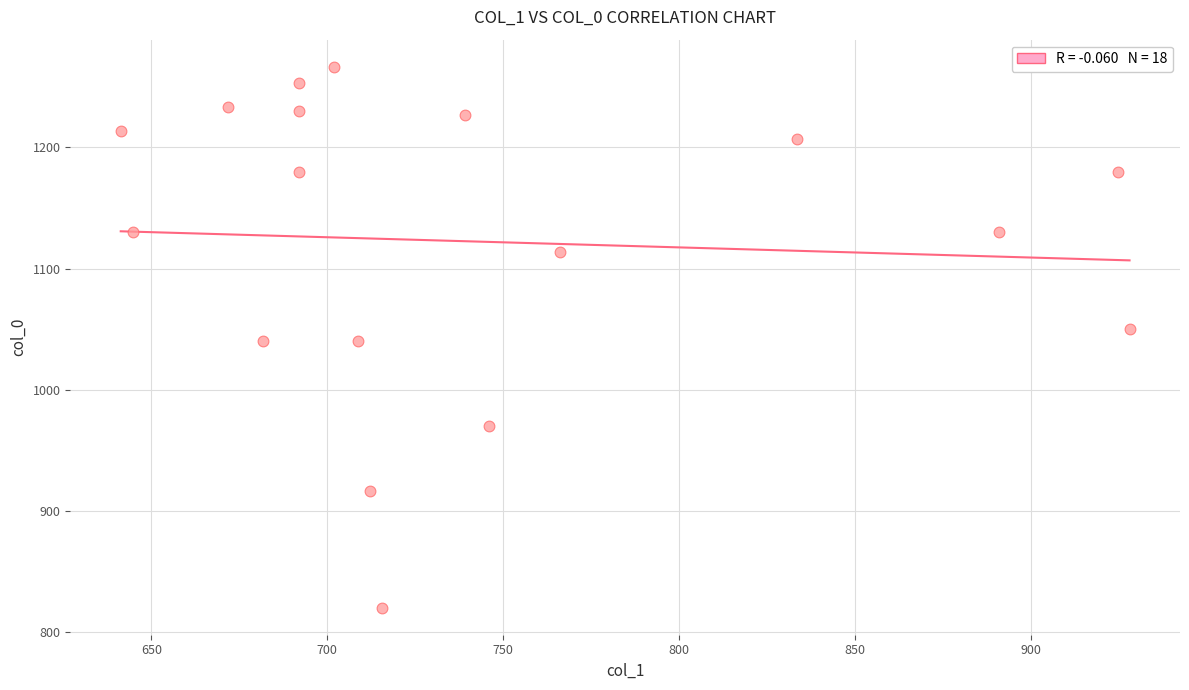

What is the range of Y values (max minus min)?

446.7